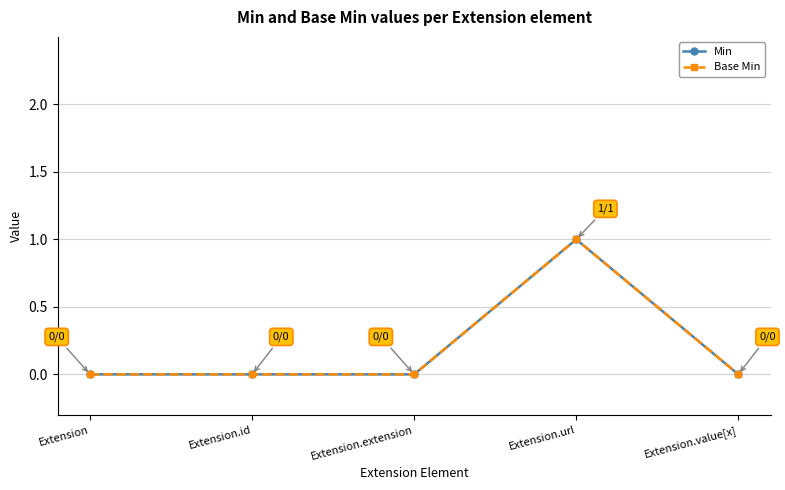

Does the chart display data point markers on the line(s)?

Yes